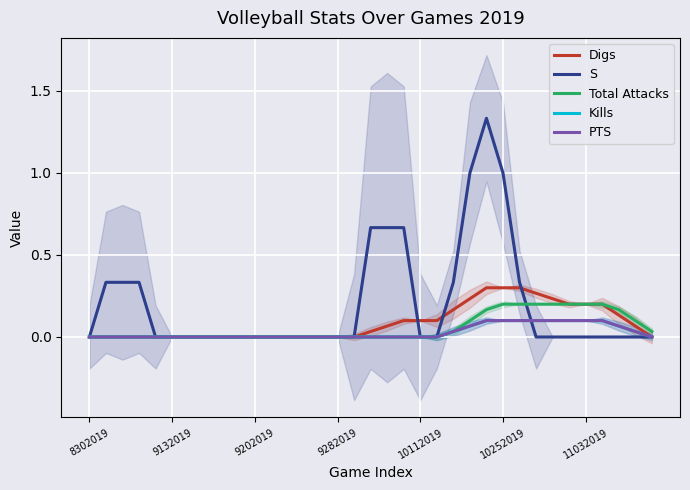

True or false: Digs has more than 0 points higher than both neighbors.

False